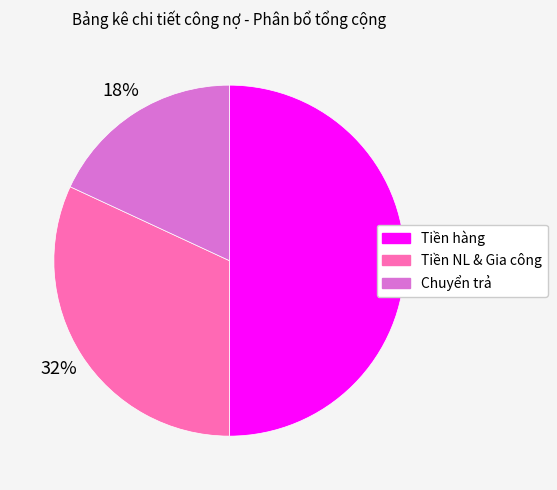

Rank the categories by value from lowest to highest.

Chuyển trả, Tiền NL & Gia công, Tiền hàng